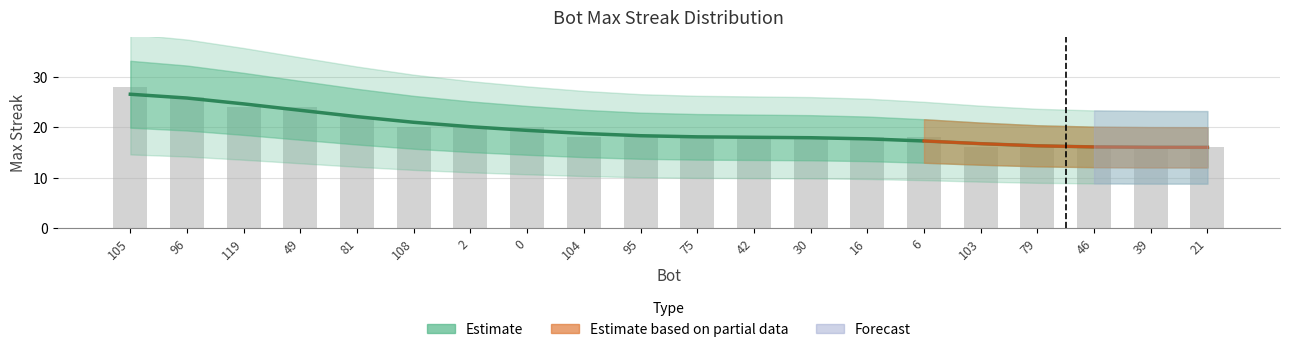

Reading left to right, what are all the values shown in this chart?

28	26	24	24	22	20	20	20	18	18	18	18	18	18	18	16	16	16	16	16